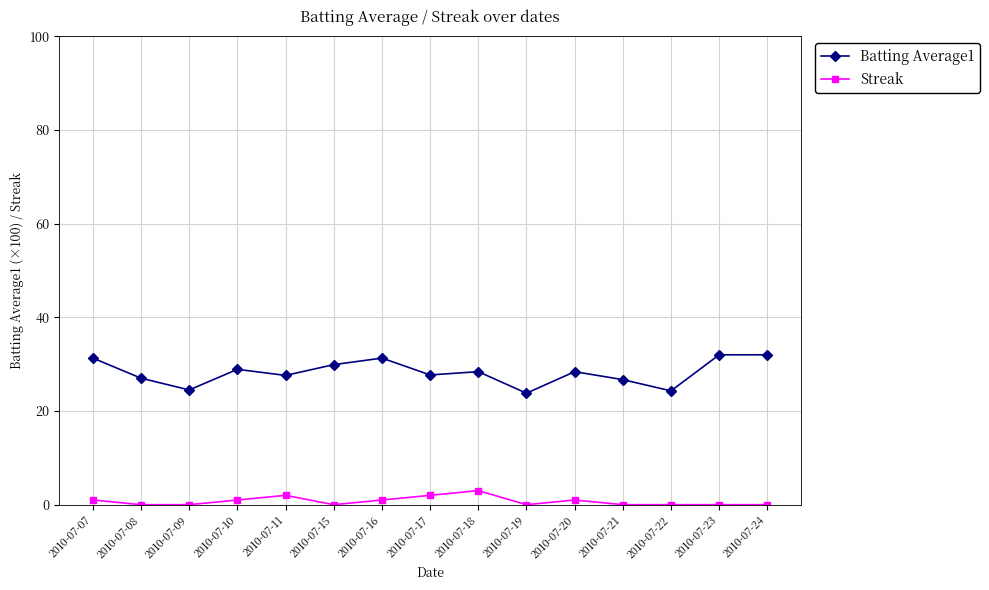

What is the value of the Batting Average1 point at the 12th from the left?

26.7